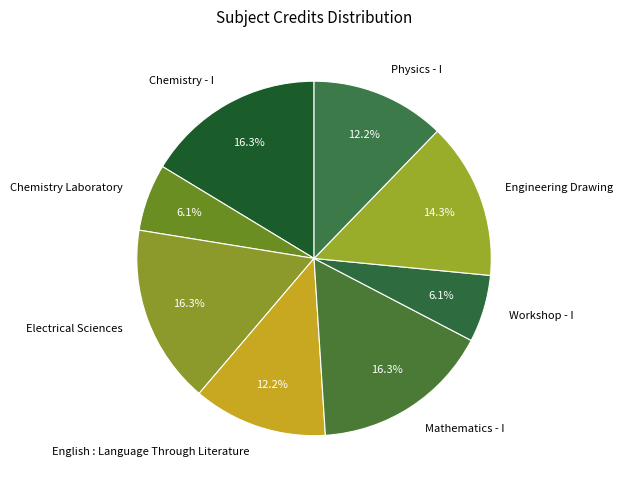

How many slices are in this pie chart?

8